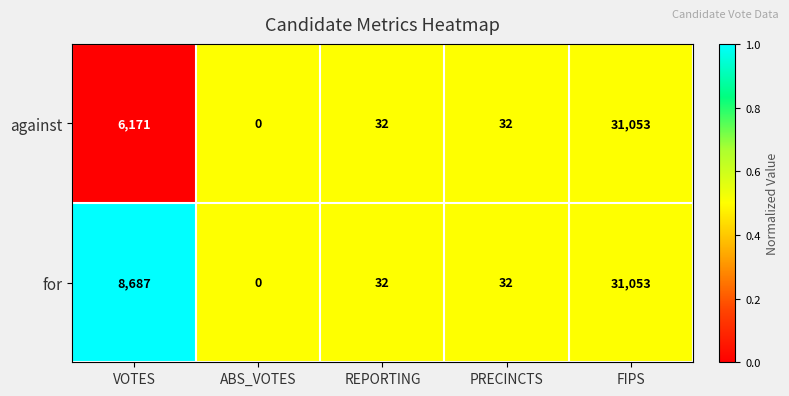

List the series in order of their overall mean, lowest first.

against, for